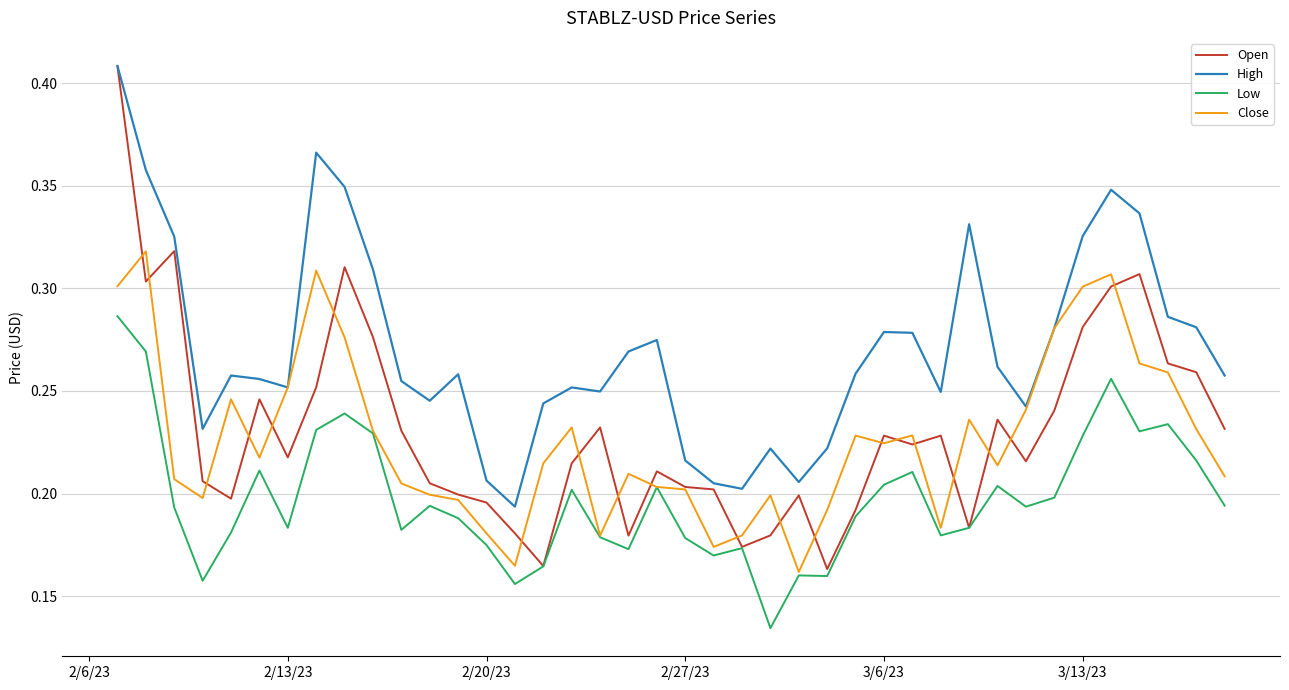

Which series has the largest range (max minus min)?

Open